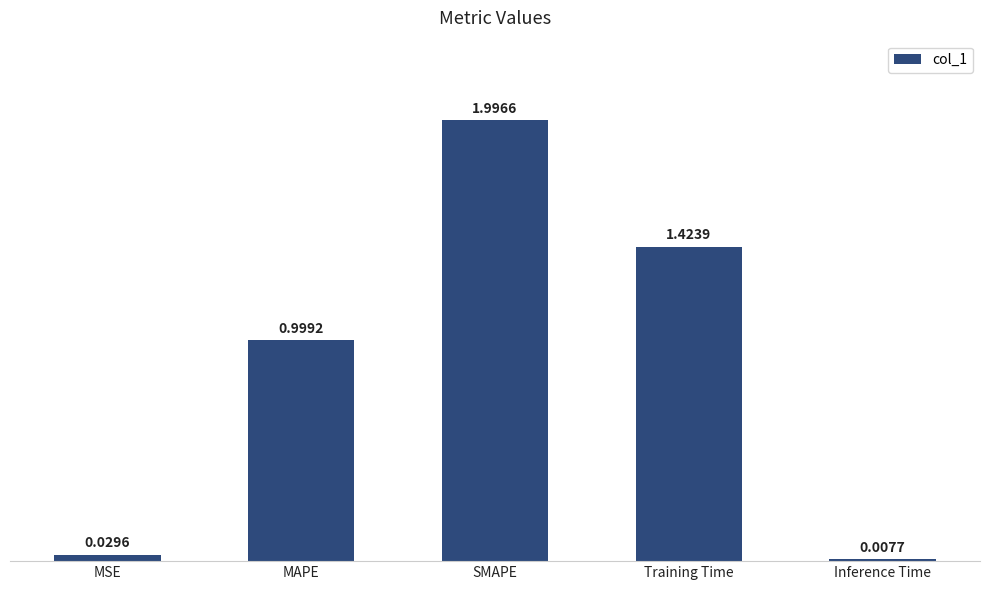

What is the difference between the maximum and second lowest values?

2.0